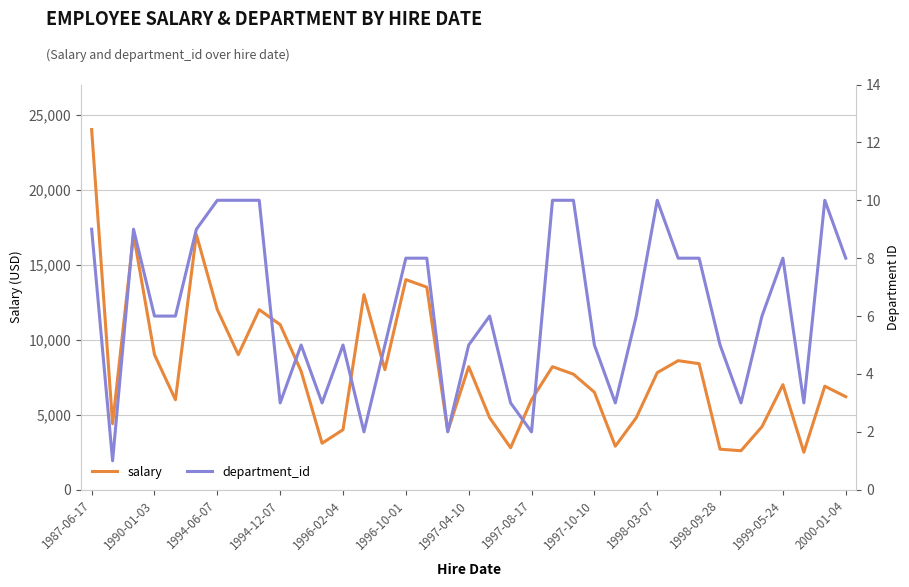

Does the chart display data point markers on the line(s)?

No